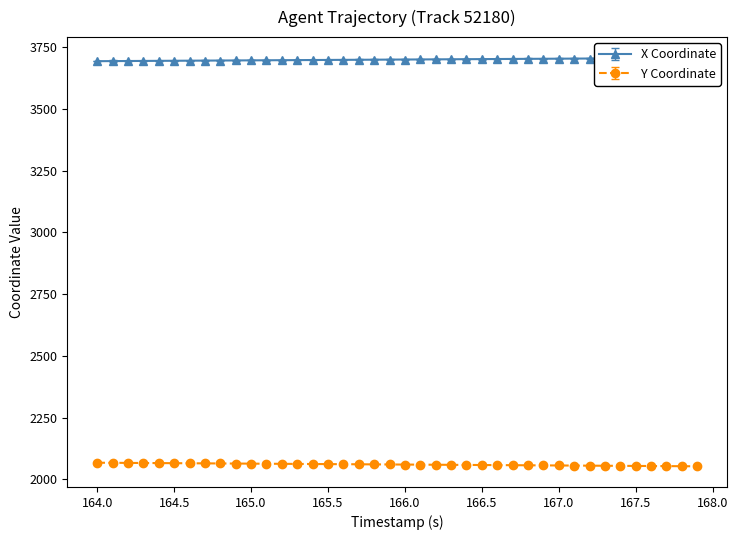

True or false: Y and X intersect in this chart.

False